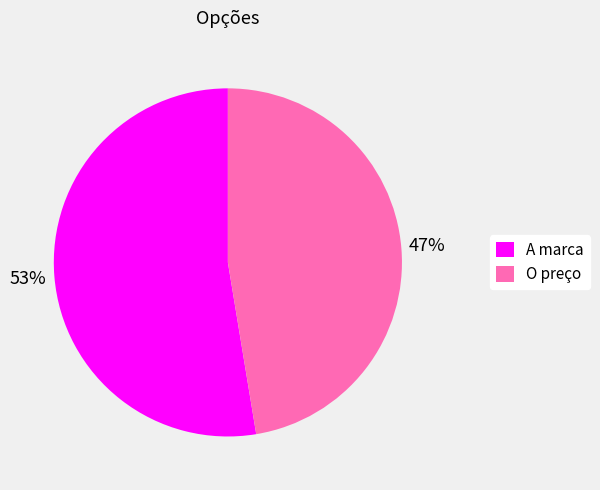

Between A marca and O preço, which is larger?

A marca